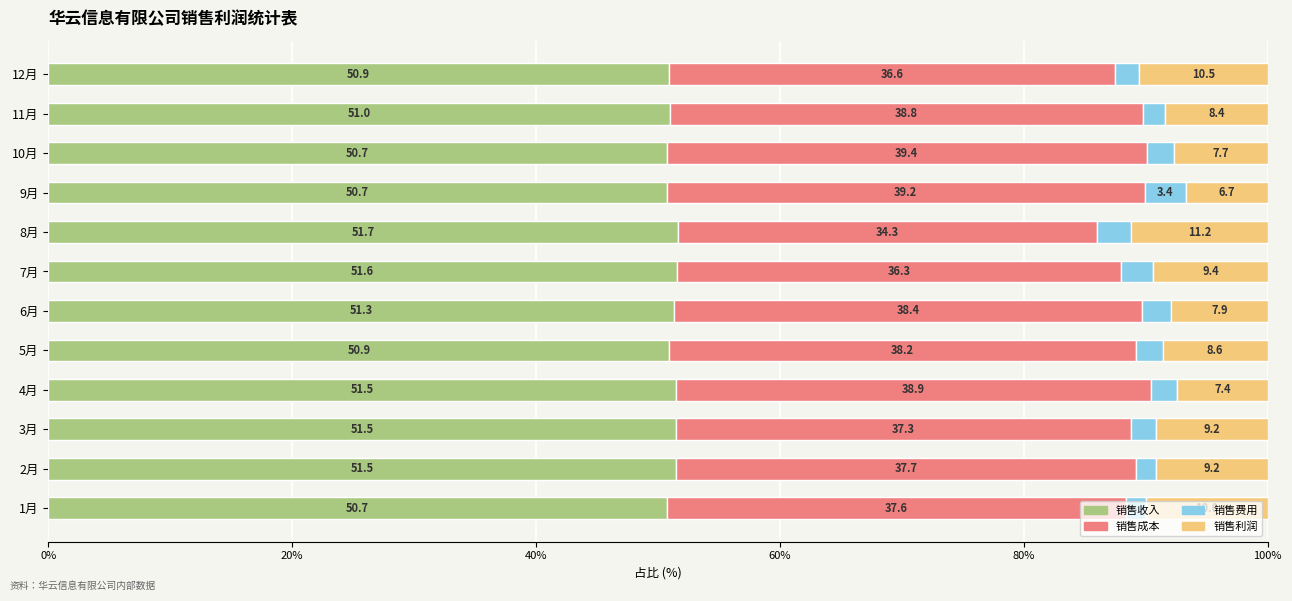

What is the sum of the 销售收入 values at 6月 and 3月?

102.8